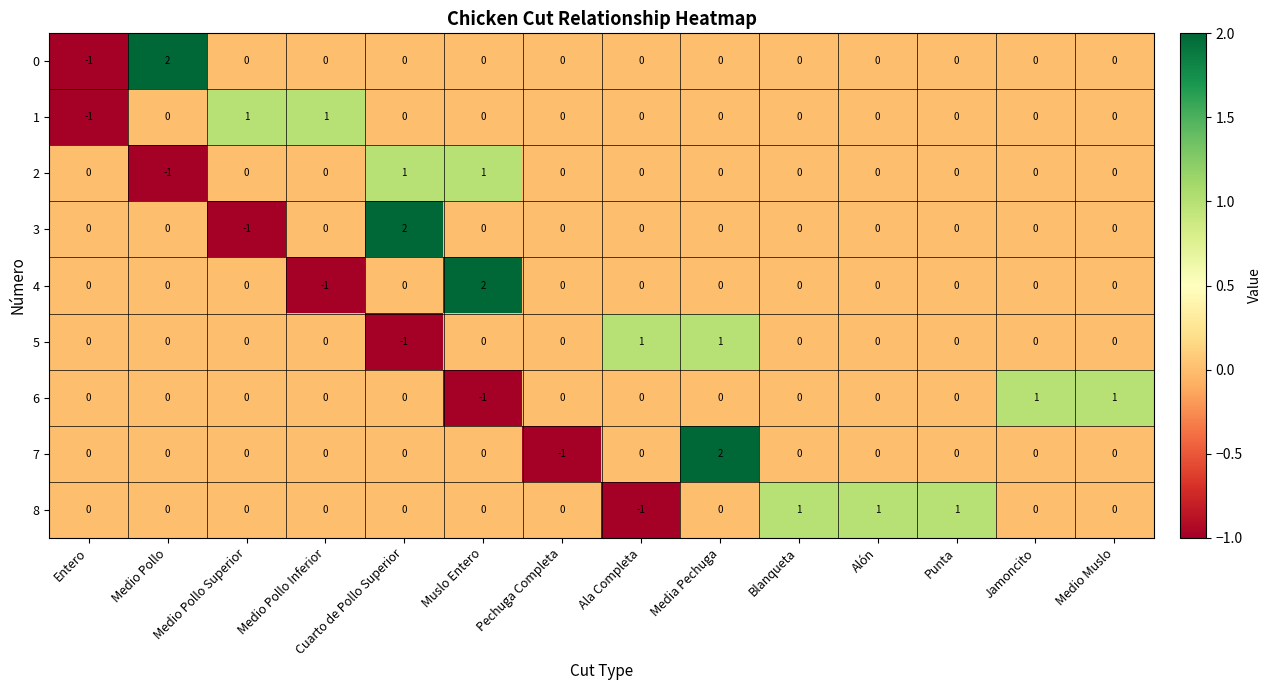

What is the spread (max minus min) of values at Medio Muslo?

1